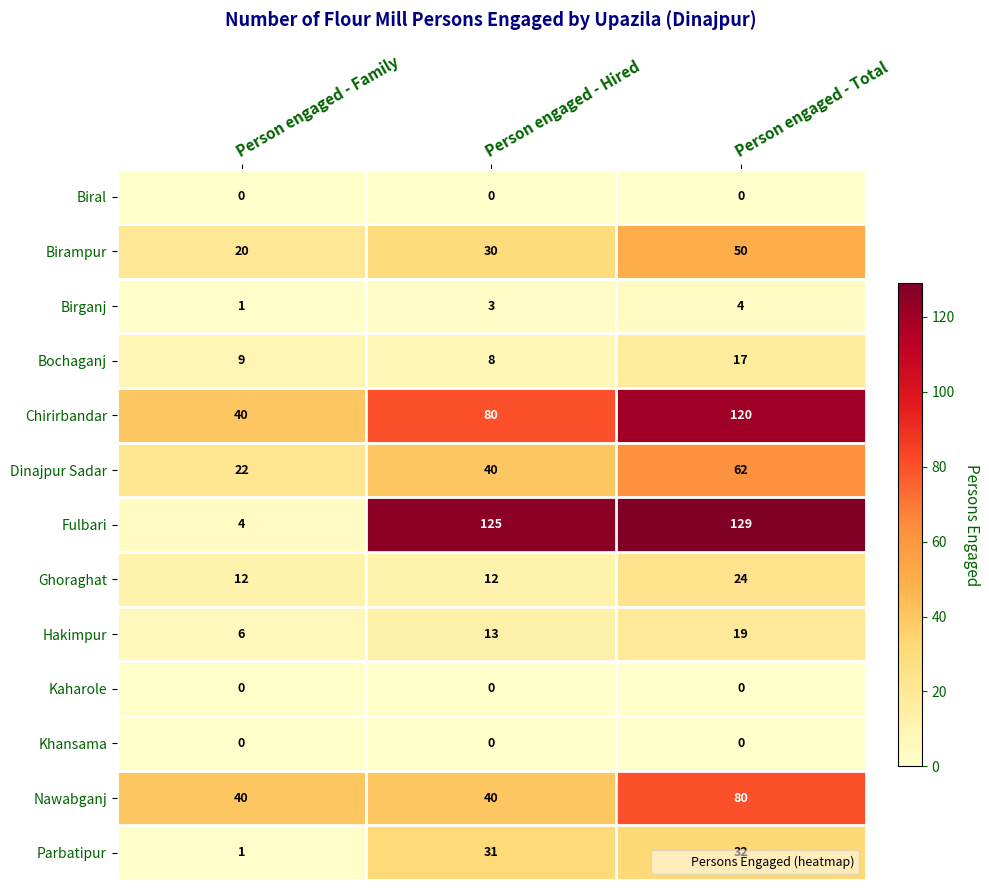

Is it true that Hakimpur equals 6 at Person engaged - Hired?

False